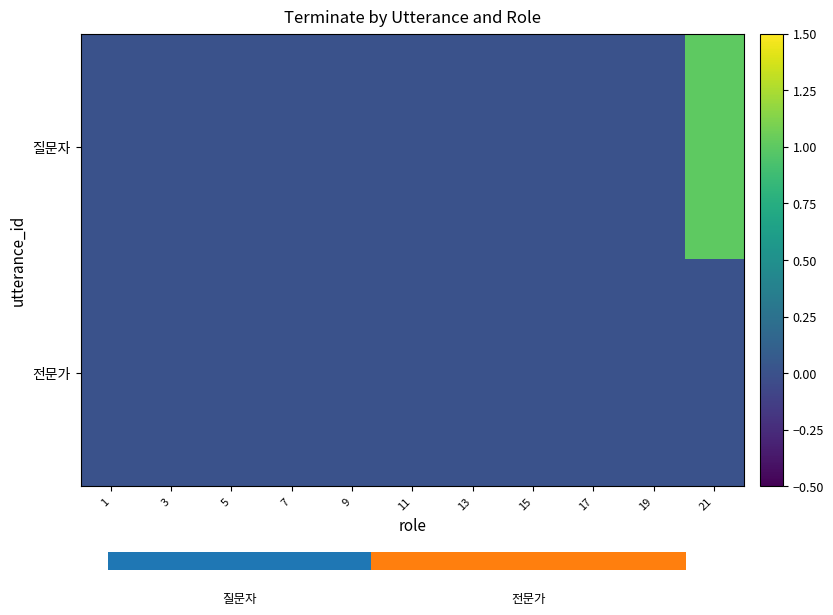

At how many categories does at least one series exceed 0?

1